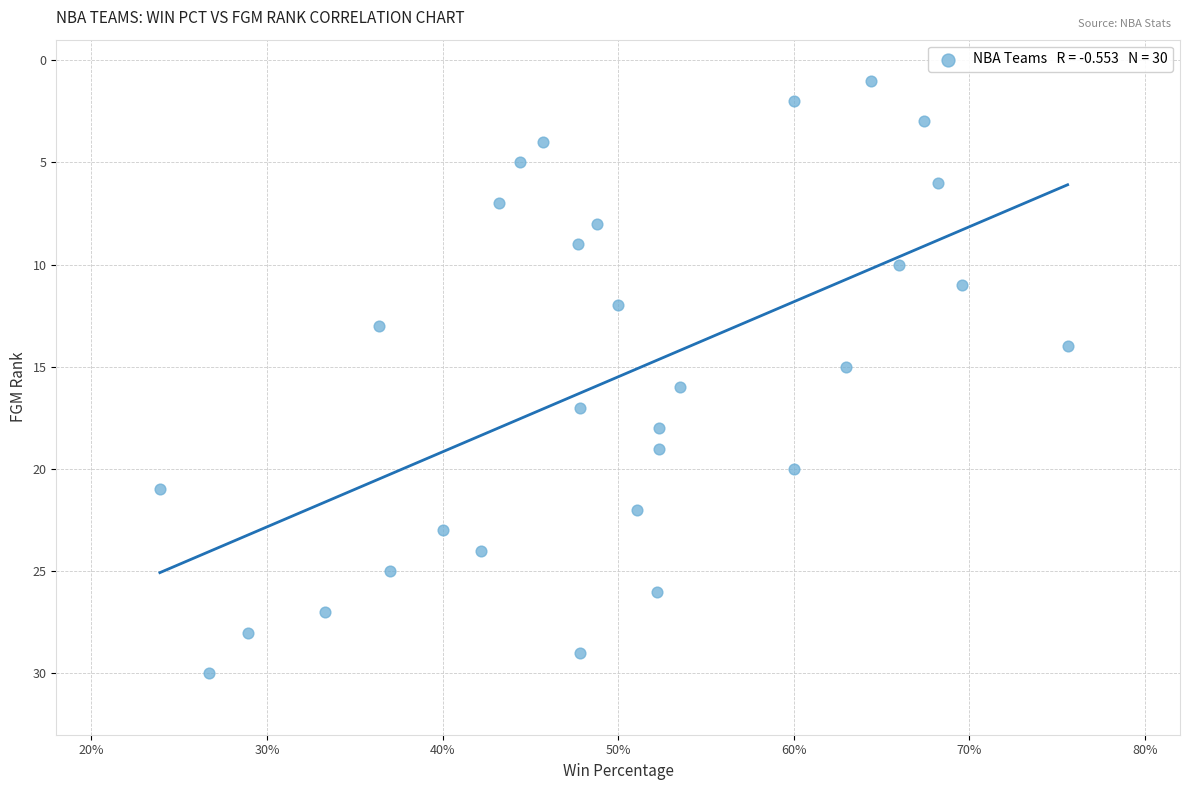

What is the range of Y values (max minus min)?

29